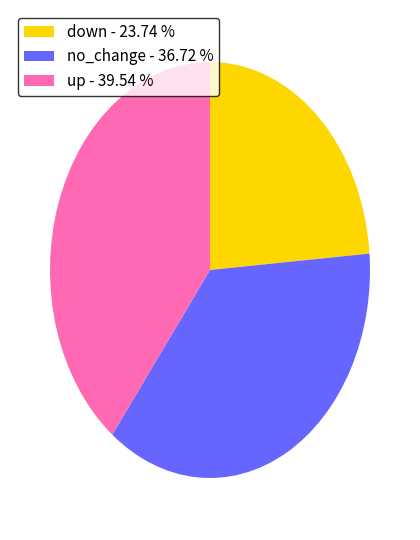

Is the sum of down - 23.74 % and up - 39.54 % greater than half?

Yes